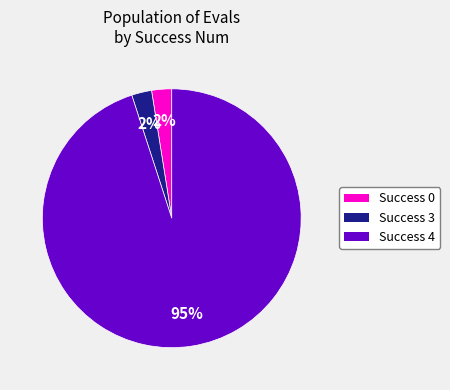

Does any single category account for the majority?

Yes